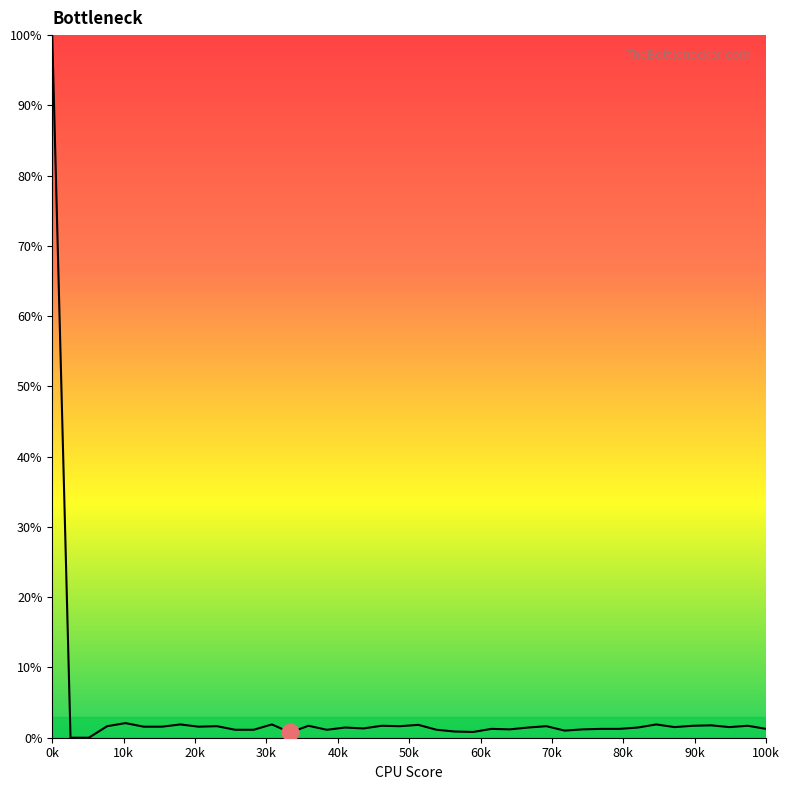

What is the greatest value displayed?

100.0